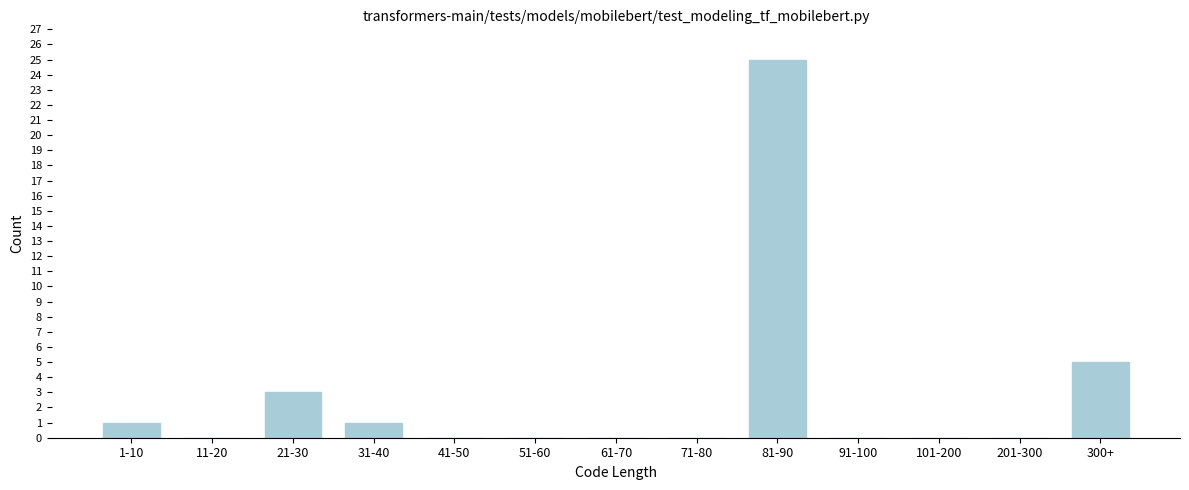

Reading left to right, list all the values displayed in this chart.

1-10=1	11-20=0	21-30=3	31-40=1	41-50=0	51-60=0	61-70=0	71-80=0	81-90=25	91-100=0	101-200=0	201-300=0	300+=5